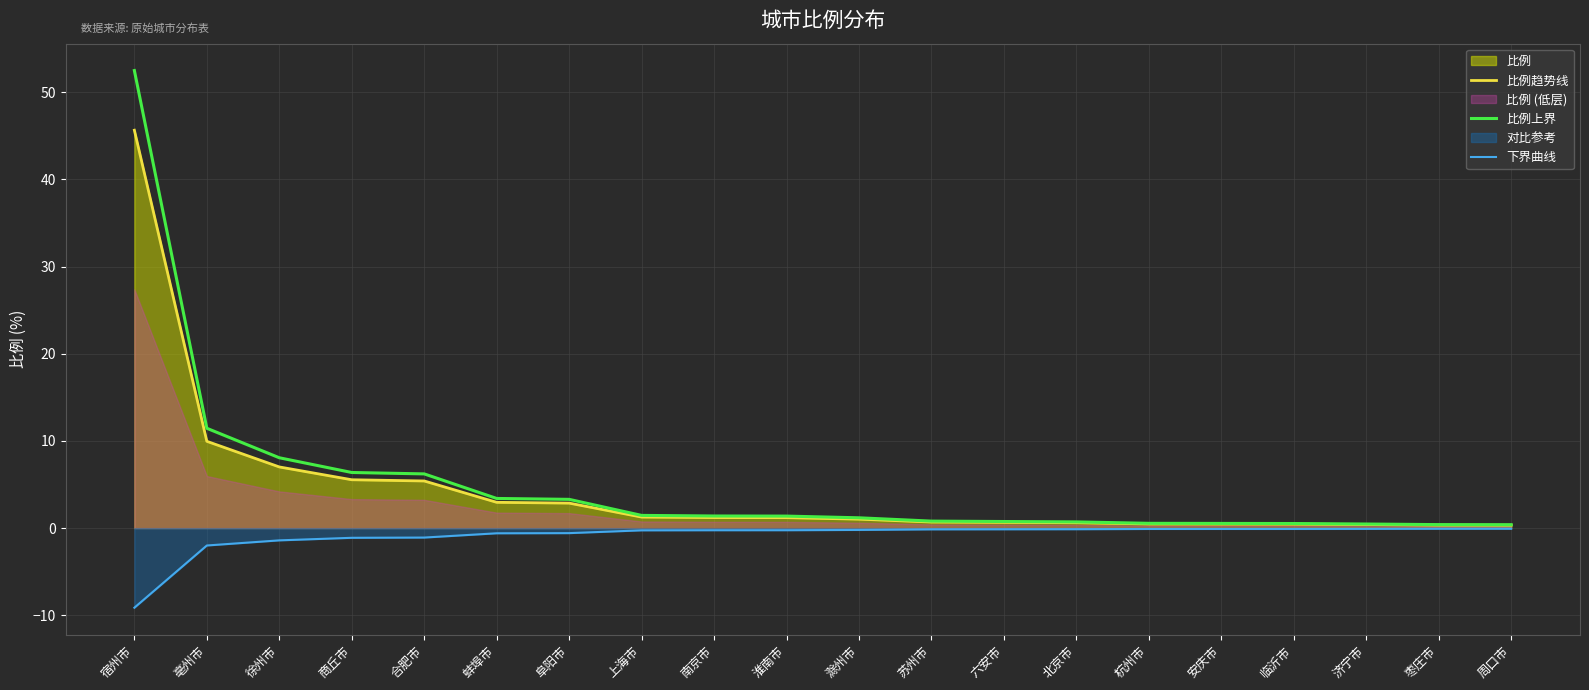

What is the difference between the maximum and minimum values in the 比例趋势线 series?

45.3